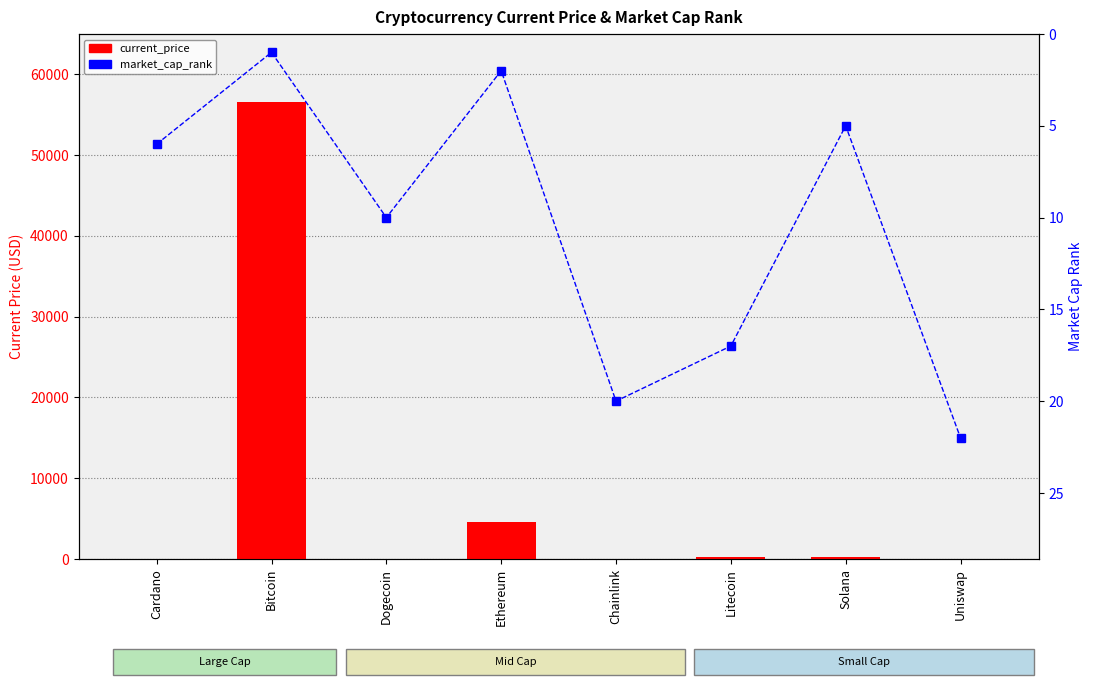

What is the label of the 8th bar from the left?

Uniswap